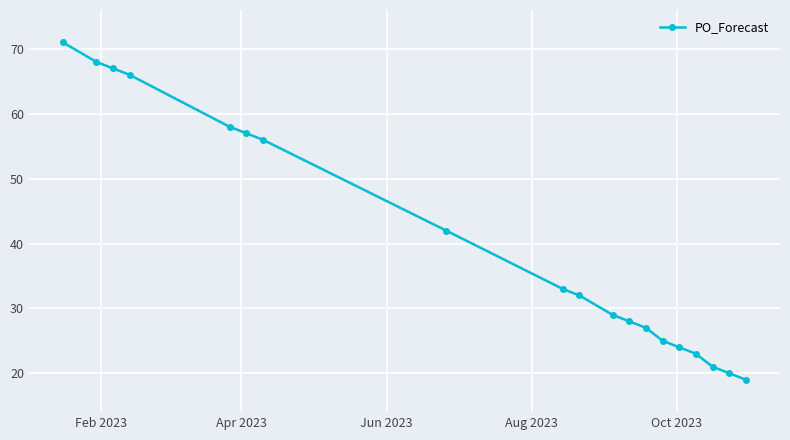

Count the number of data series in this chart.

1